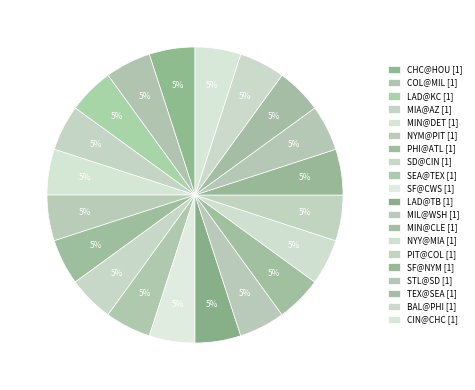

Does any single category account for the majority?

No